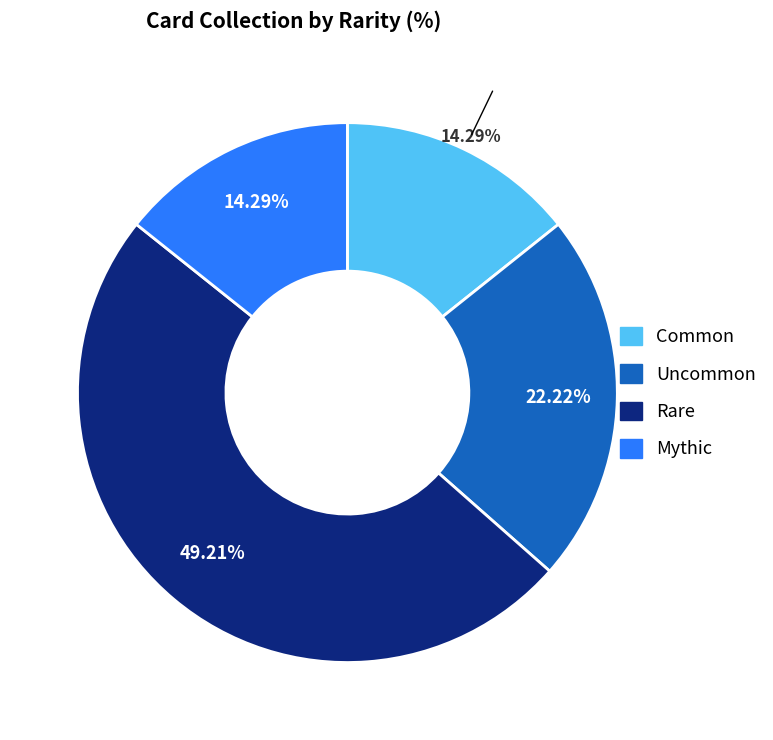

Is there any slice that represents more than half of the pie?

No